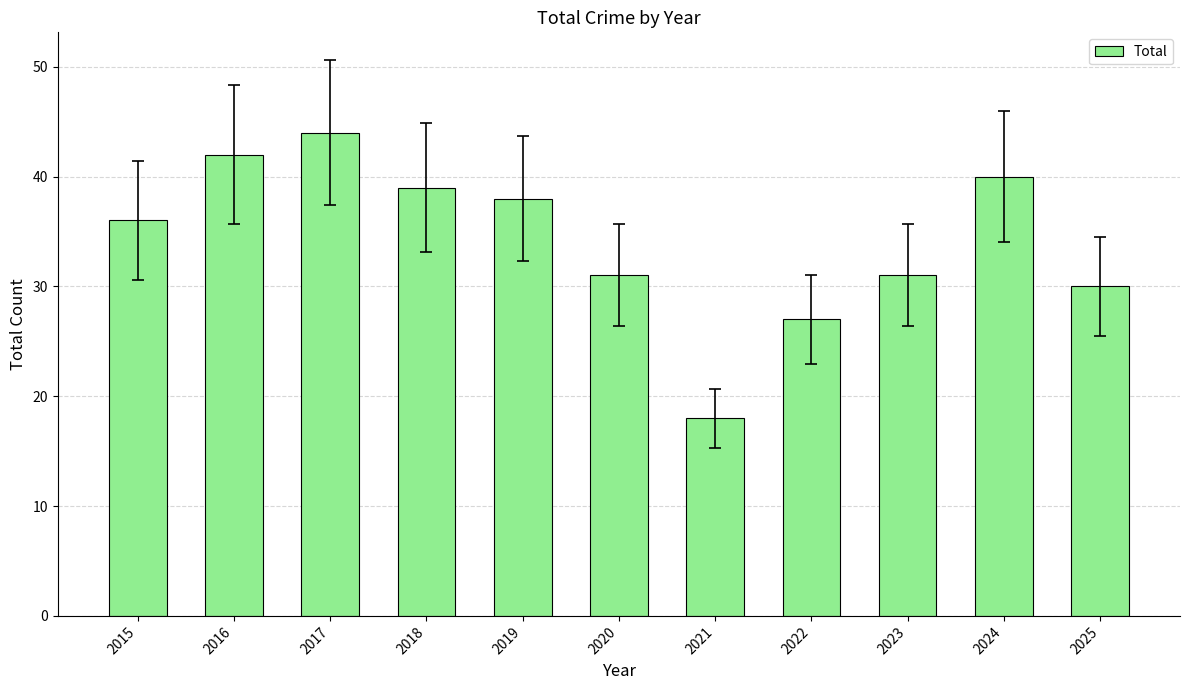

The chart shows a value of 57 at 2015. True or false?

False